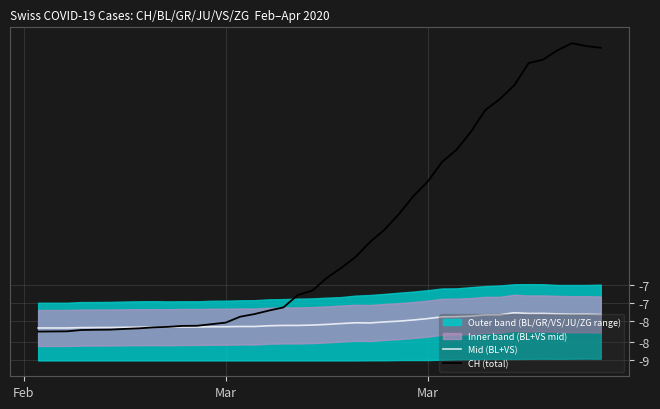

In CH (total), how many points are higher than both neighbors (excluding endpoints)?

1